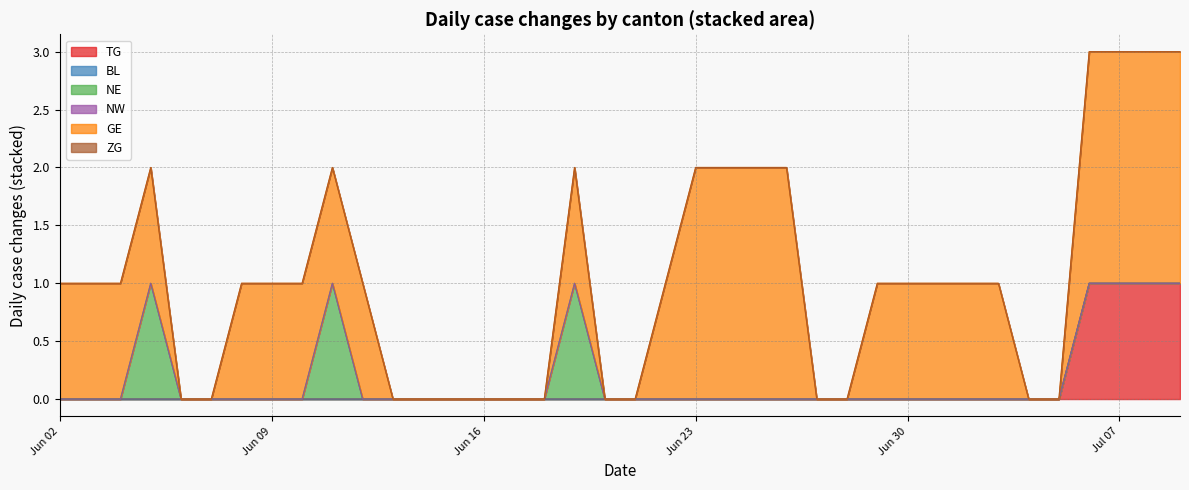

At how many categories does at least one series exceed 0?

18